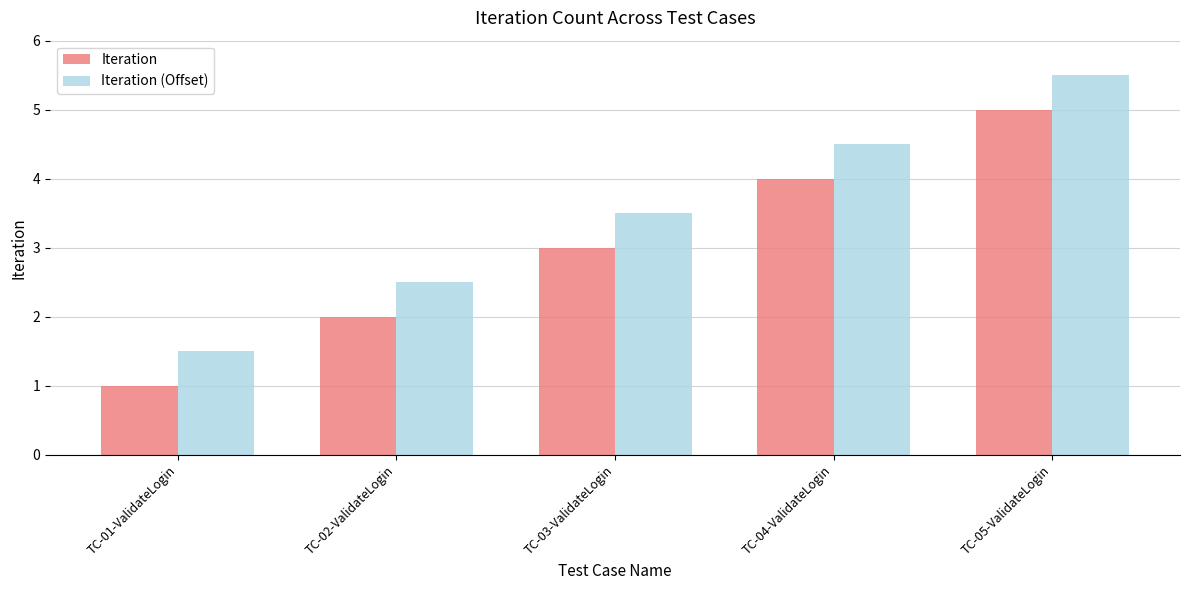

Reading right to left, extract all data points from this chart.

Iteration: 5.0	4.0	3.0	2.0	1.0
Iteration (Offset): 5.5	4.5	3.5	2.5	1.5